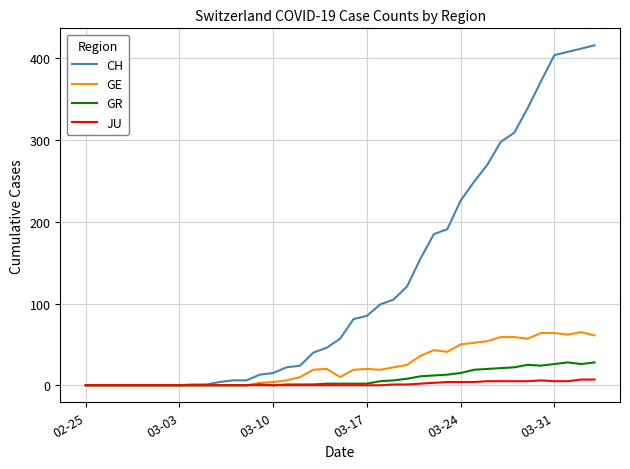

Which series has the largest range (max minus min)?

CH